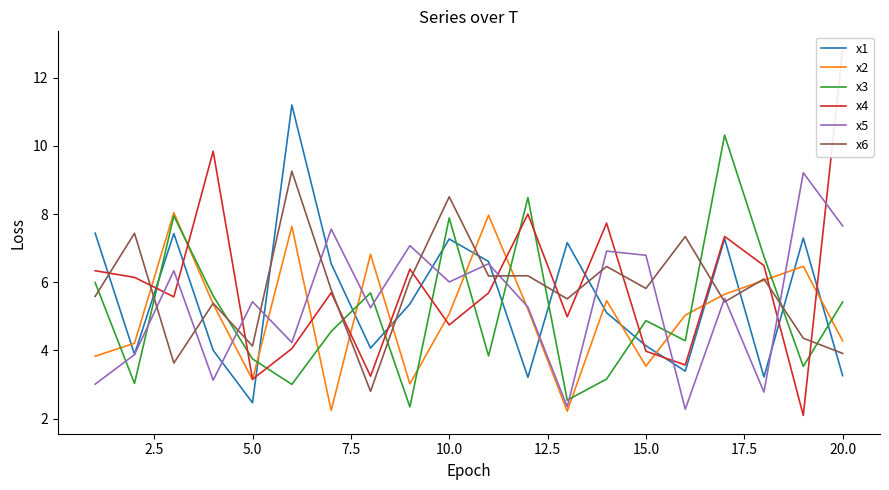

What are all the series names shown in the legend?

x1, x2, x3, x4, x5, x6